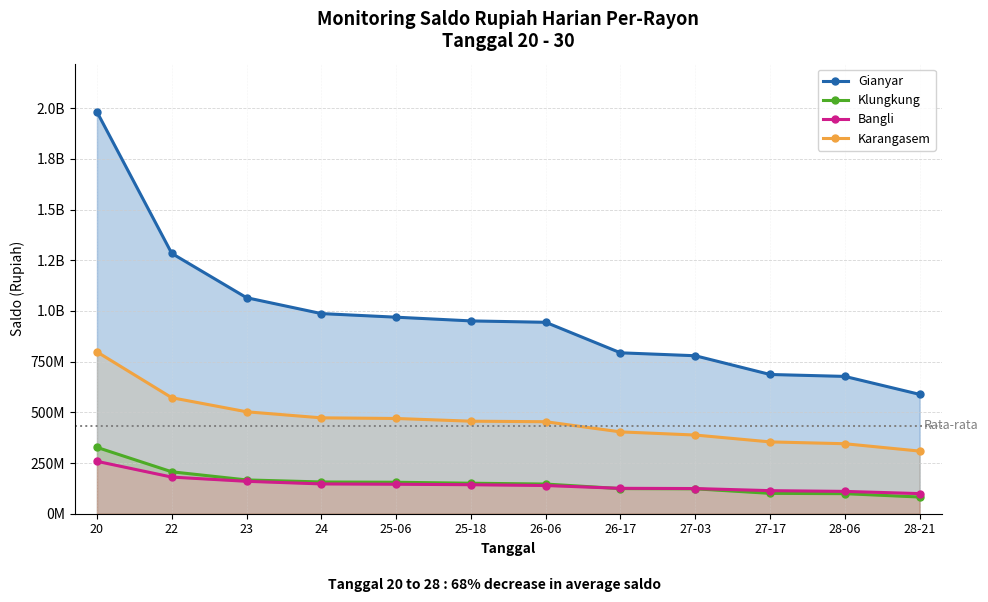

What is the sum of the Gianyar values at 24 and 20?

2968512621